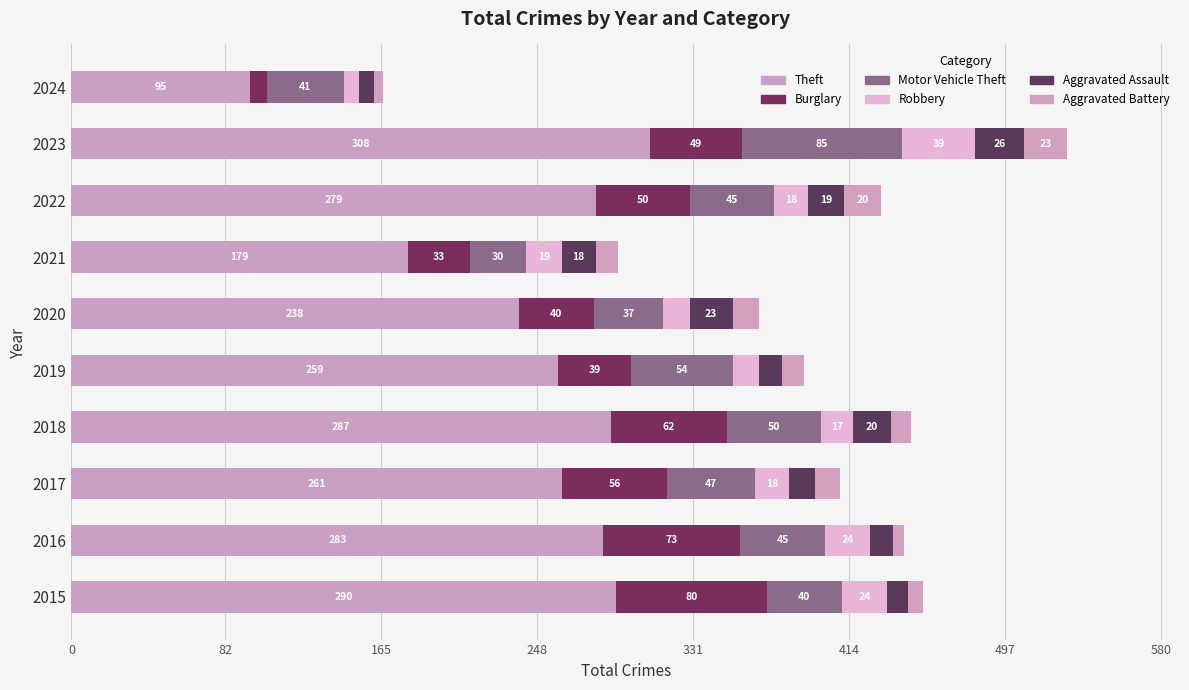

How many data points does each series have?

10